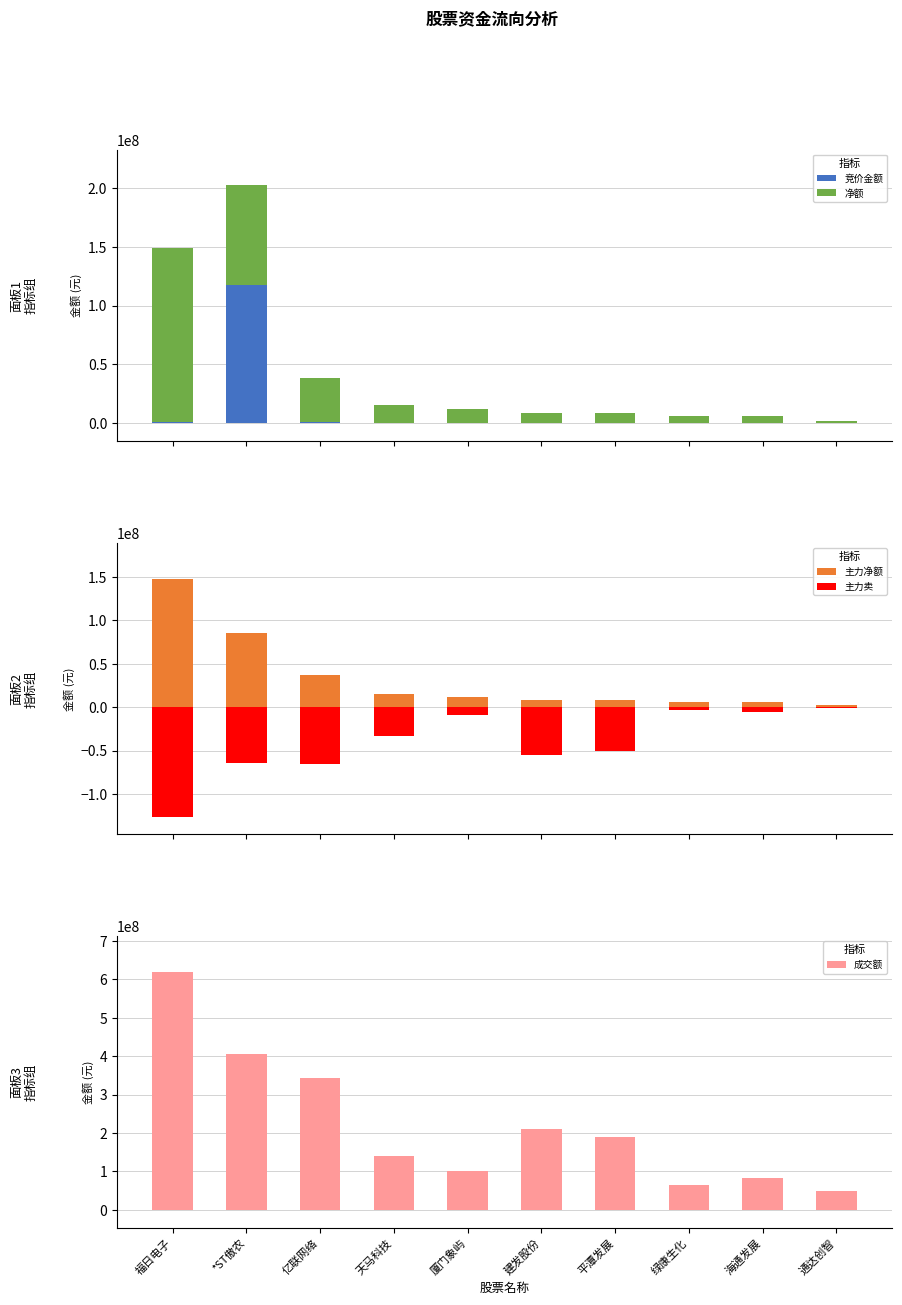

At how many categories does at least one series exceed 308143269?

3